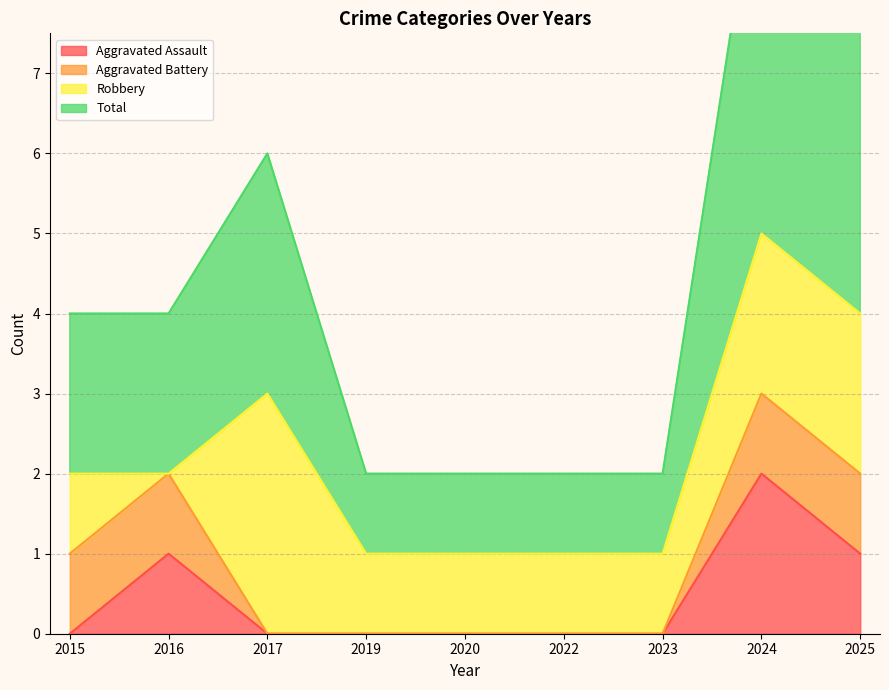

At which category is the sum across all series the highest?

2024